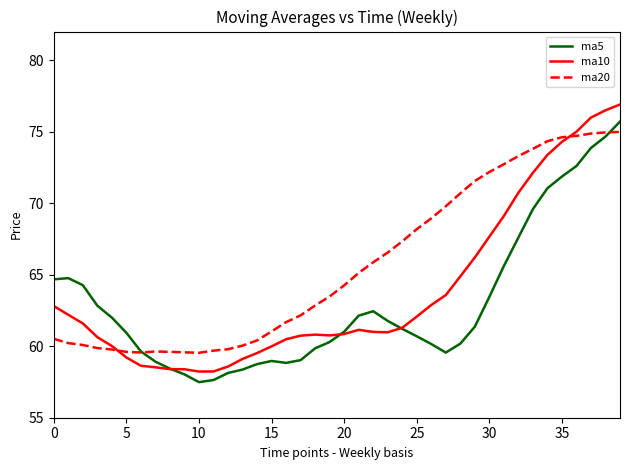

How many lines are shown in the chart?

3